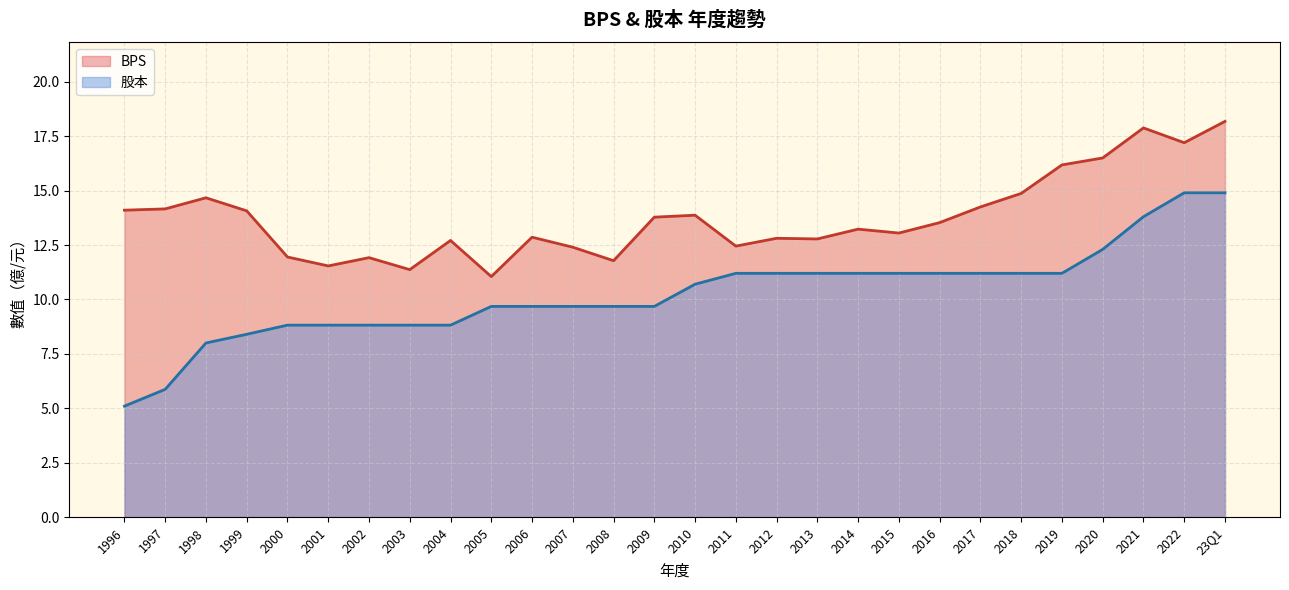

What is the spread (max minus min) of values at 2005?

1.4